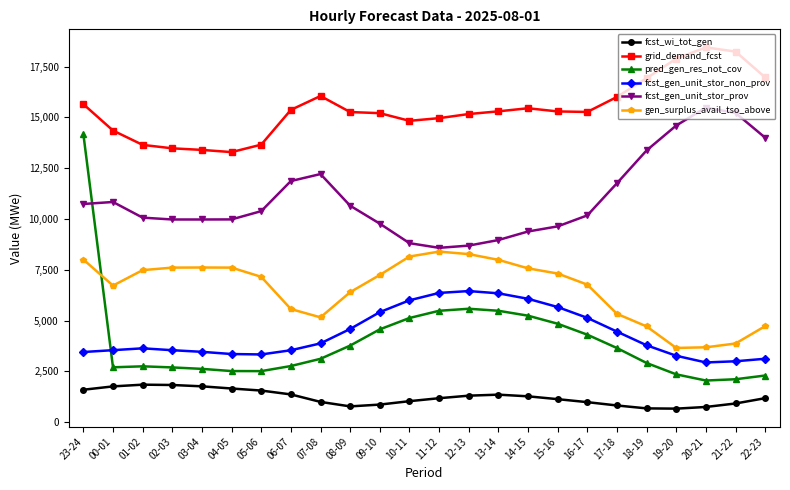

Is the value of pred_gen_res_not_cov at 09-10 greater than the value of fcst_gen_unit_stor_prov at 02-03?

No